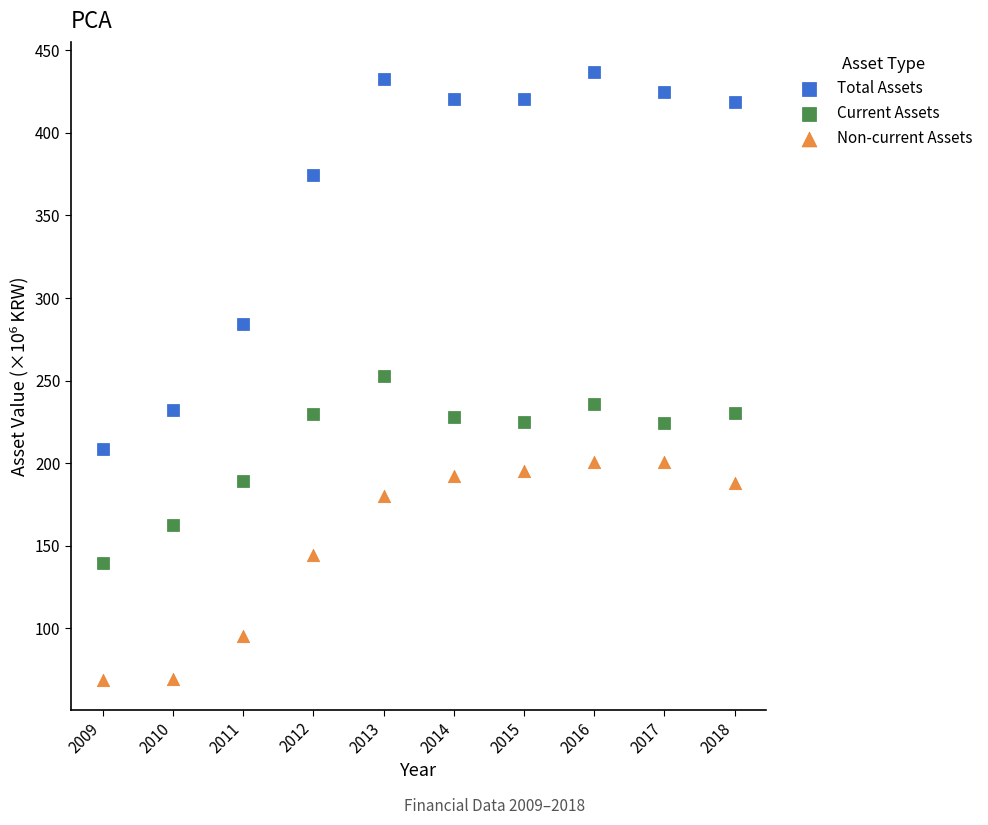

Which series reaches the maximum Y coordinate?

Total Assets